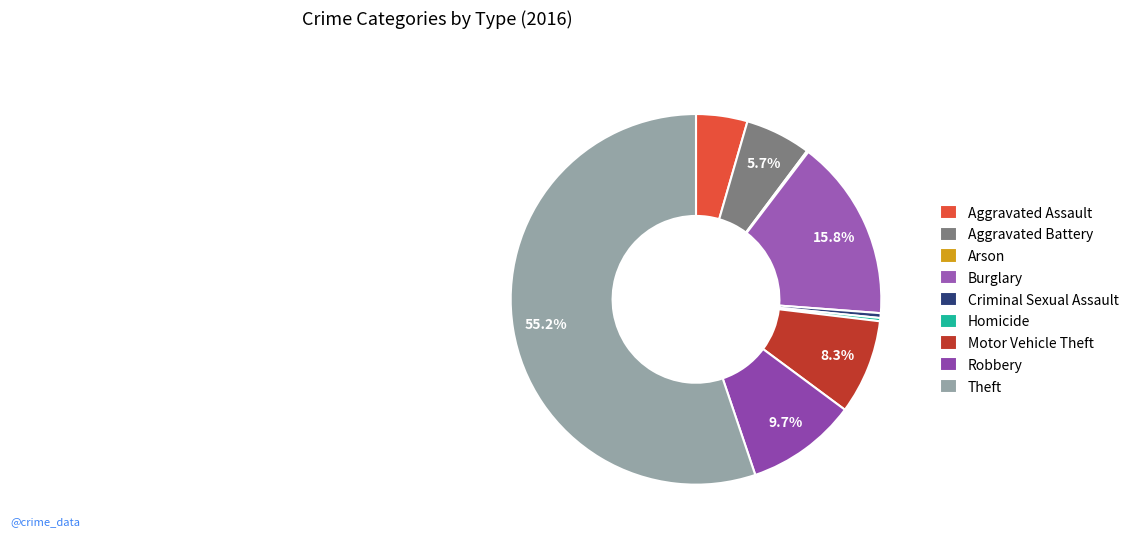

What percentage is the Theft slice, to the nearest percent?

55%